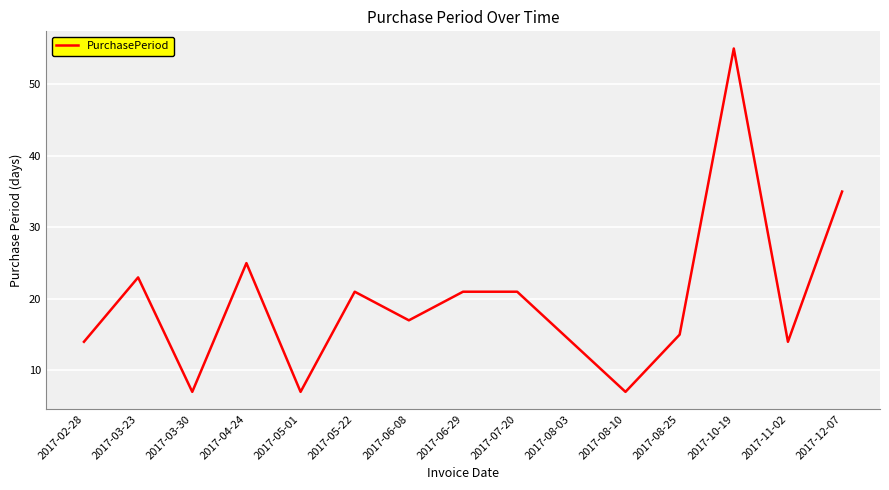

Which category has the highest value across all series?

2017-10-19